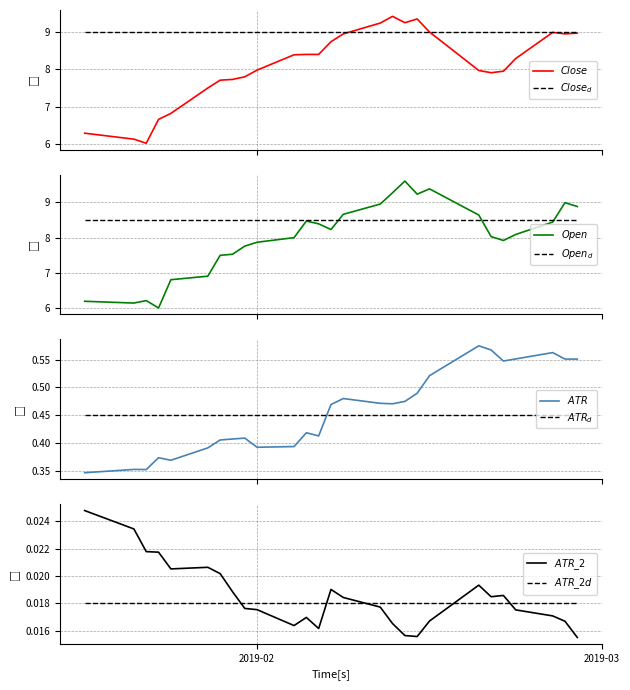

Which series has the largest range (max minus min)?

Open